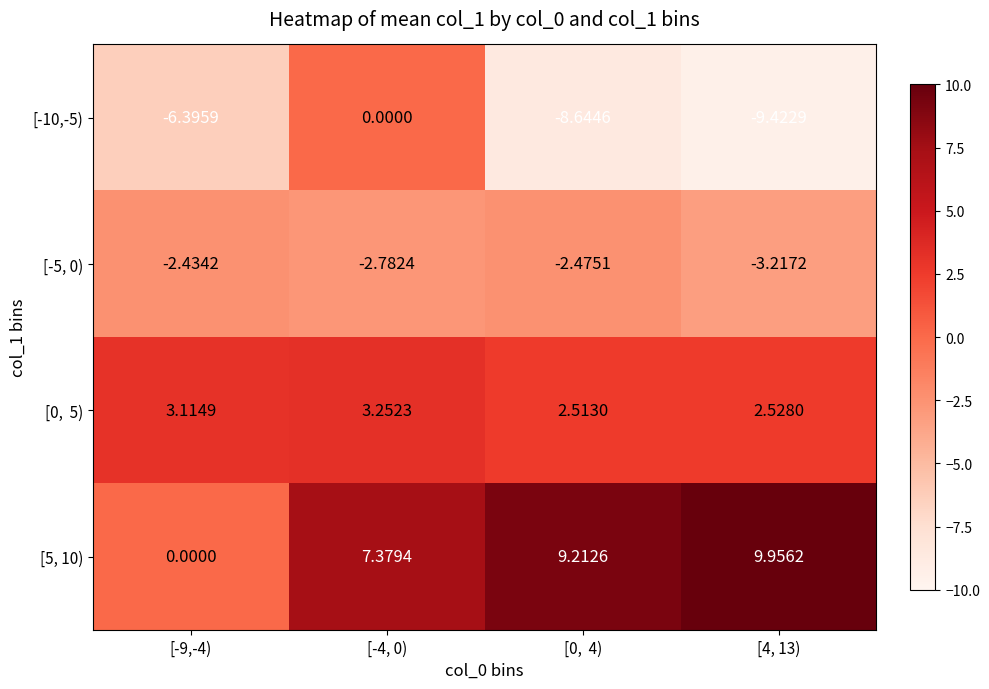

What is the greatest value displayed?

10.0